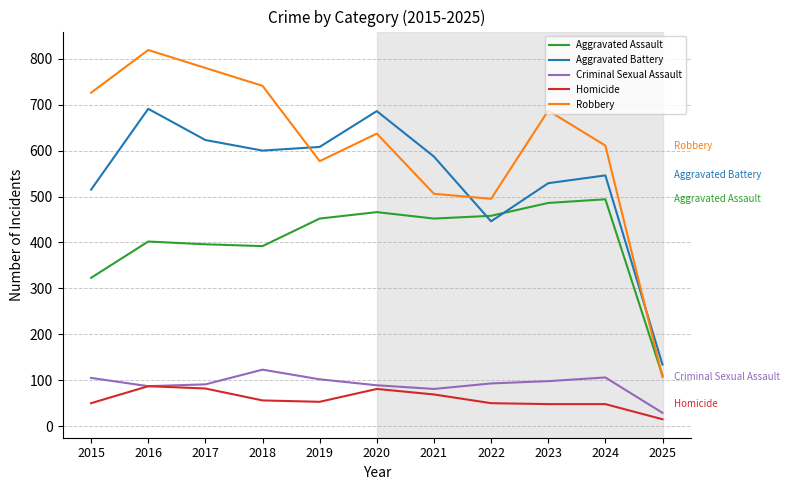

What is the greatest value displayed?

819